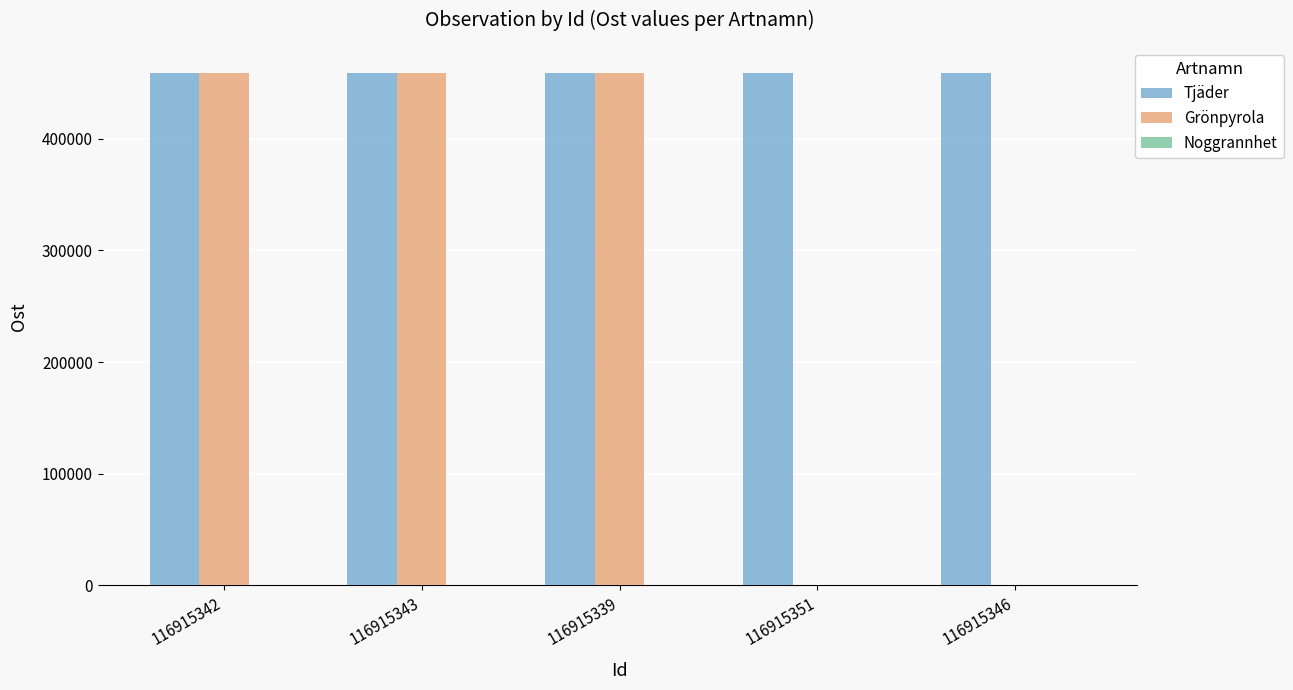

At which label does Grönpyrola first exceed 459192?

116915342